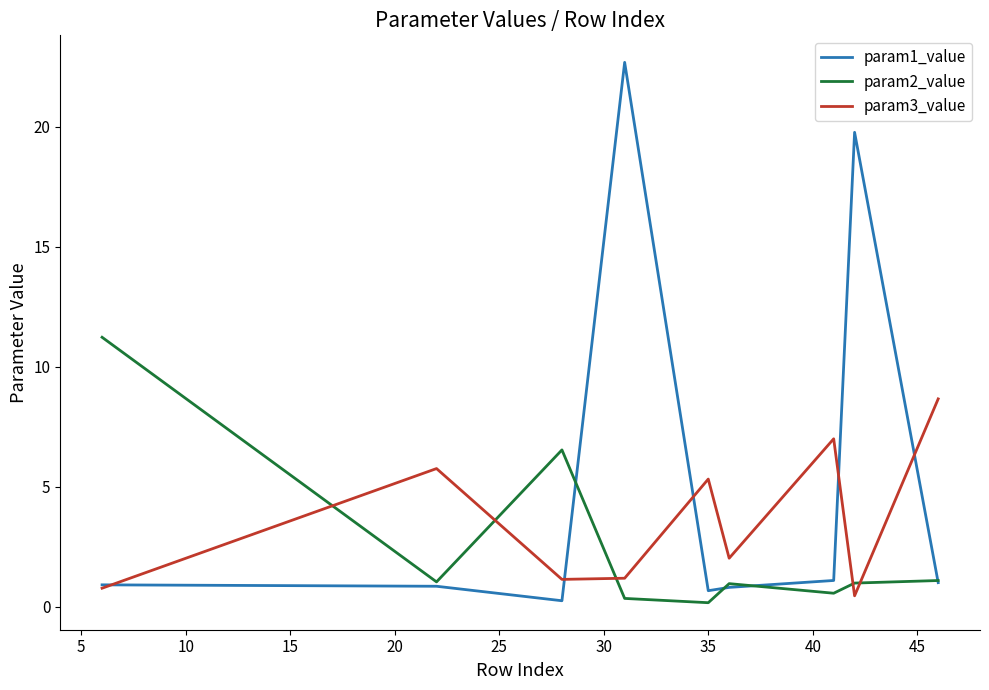

Count the number of categories in the chart.

9